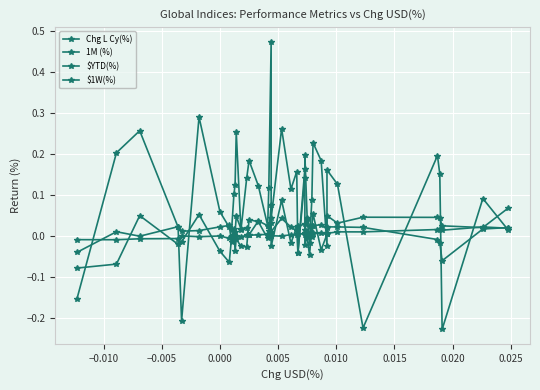

Which series has the largest range (max minus min)?

$YTD(%)